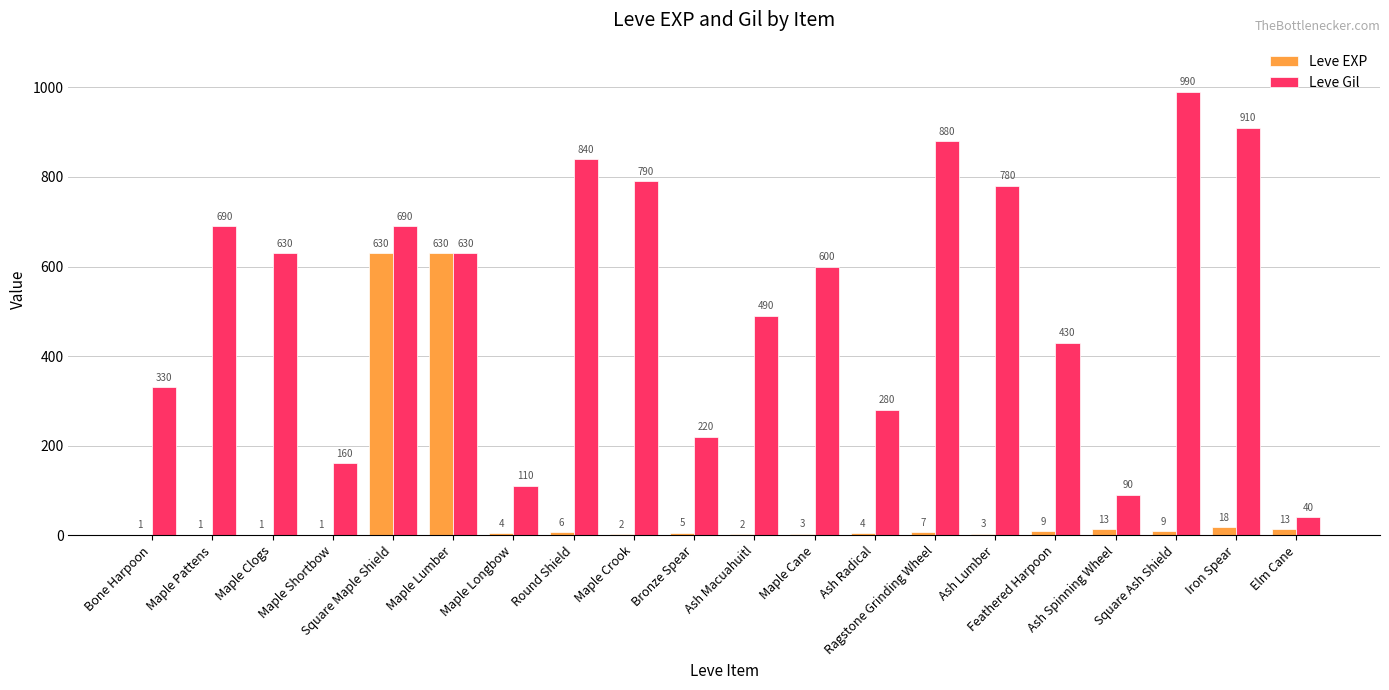

What is the highest value of the Leve EXP series?

630